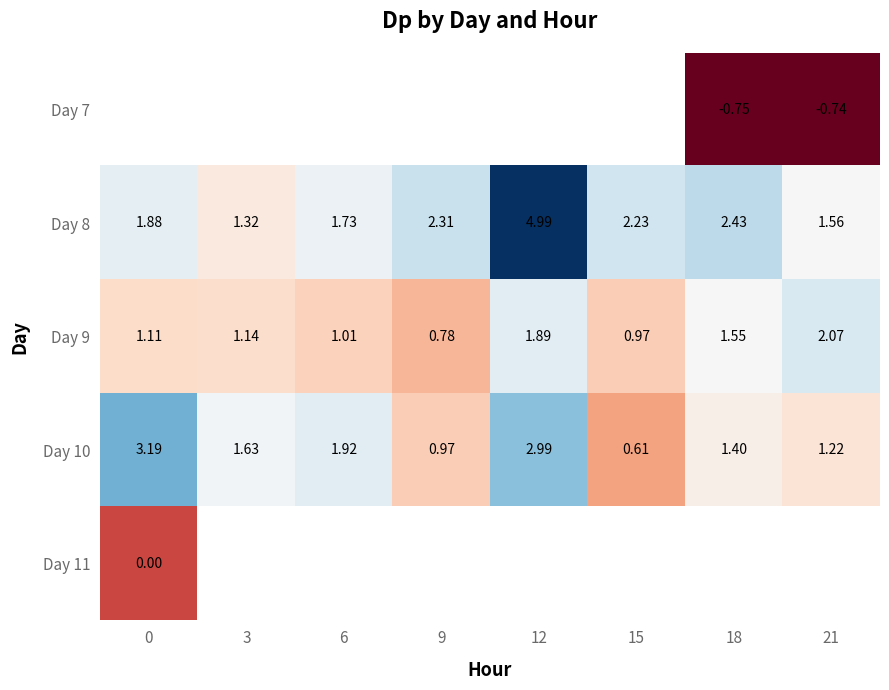

How many series are shown in this chart?

5